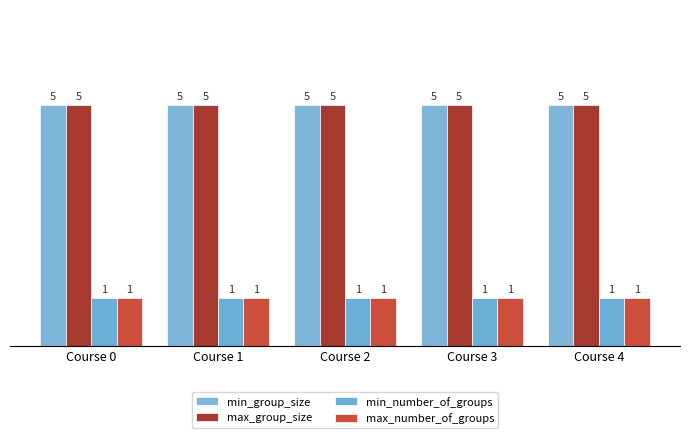

What are all the series names shown in the legend?

min_group_size, max_group_size, min_number_of_groups, max_number_of_groups